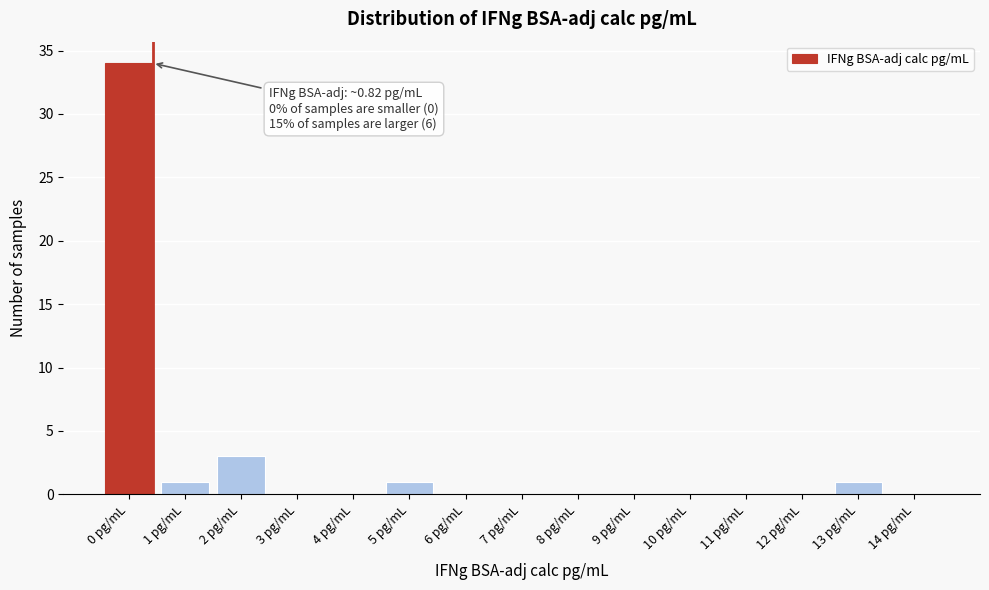

Reading right to left, what are all the values shown in this chart?

14 pg/mL=0	13 pg/mL=1	12 pg/mL=0	11 pg/mL=0	10 pg/mL=0	9 pg/mL=0	8 pg/mL=0	7 pg/mL=0	6 pg/mL=0	5 pg/mL=1	4 pg/mL=0	3 pg/mL=0	2 pg/mL=3	1 pg/mL=1	0 pg/mL=34